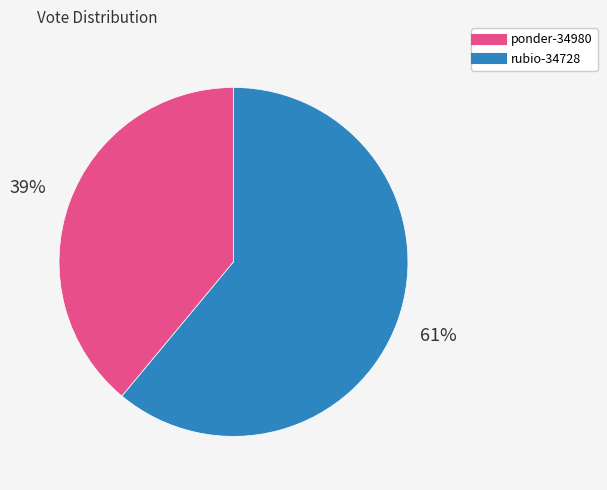

Which has a higher value, ponder-34980 or rubio-34728?

rubio-34728